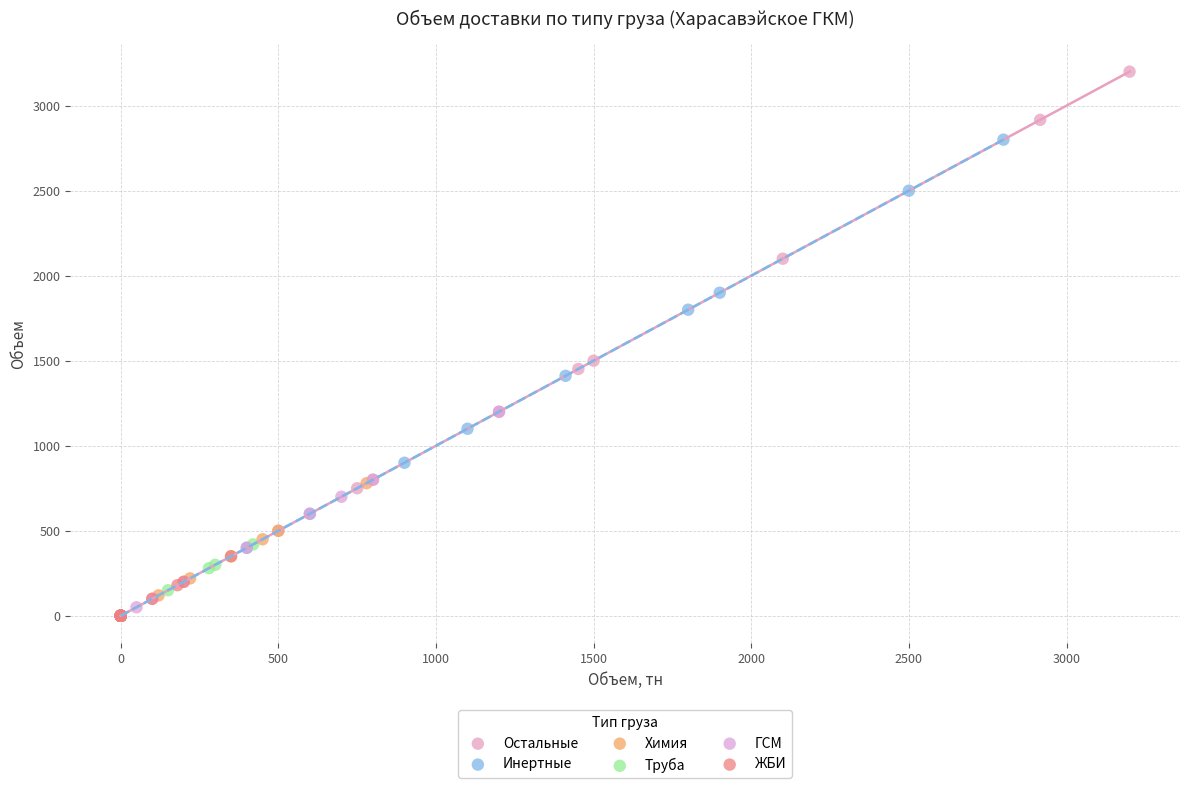

Which series has the largest Y range (max minus min)?

Остальные